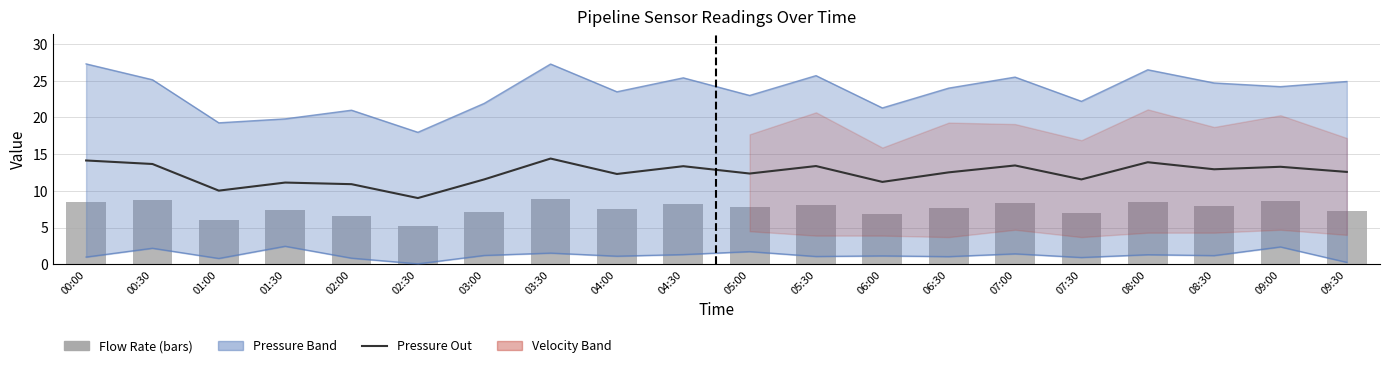

What is the highest value of the Flow Rate series?

8.9